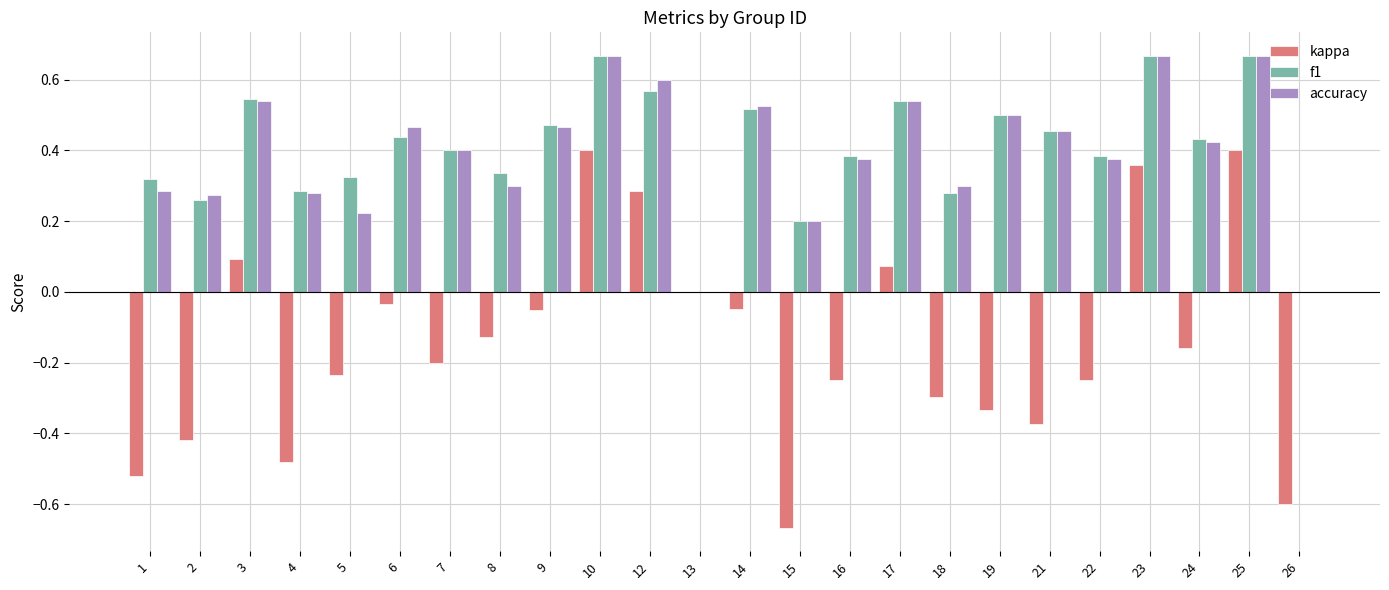

What is the sum of all accuracy values?

9.5